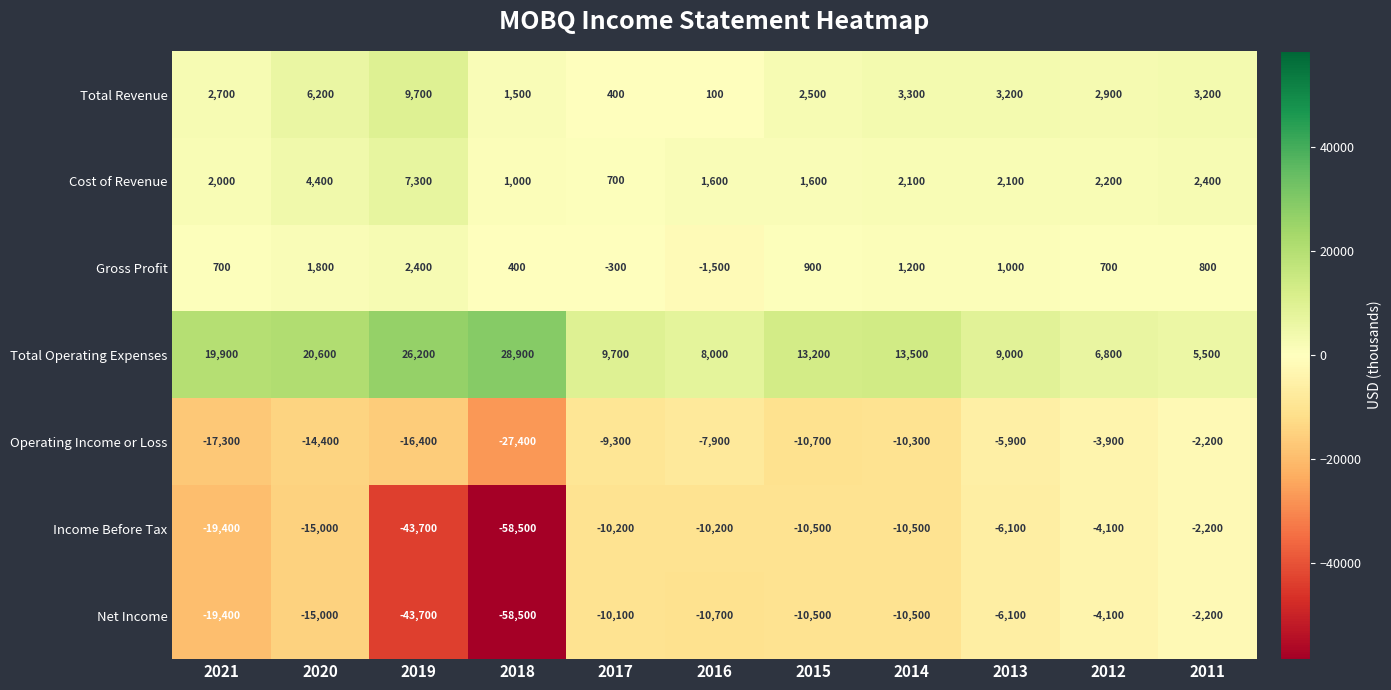

At 2017, list the series in order from largest to smallest.

Total Operating Expenses, Cost of Revenue, Total Revenue, Gross Profit, Operating Income or Loss, Net Income, Income Before Tax